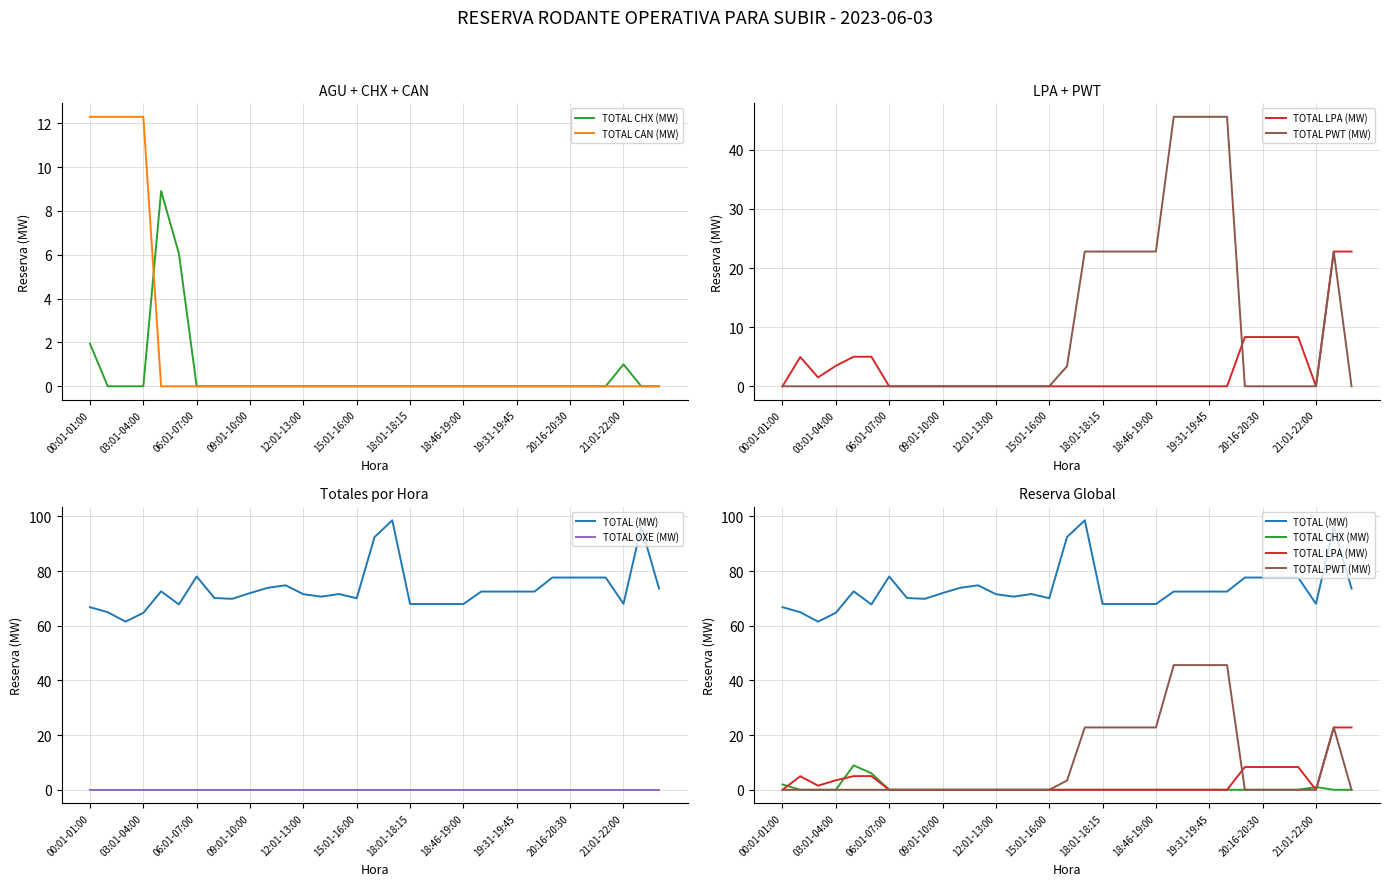

Does the chart display data point markers on the line(s)?

No